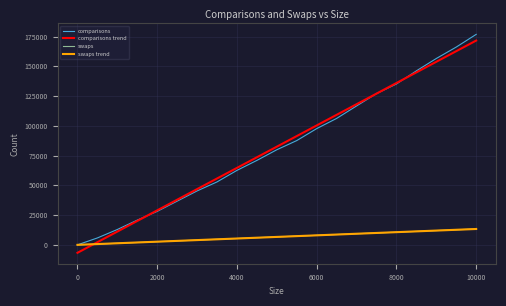

What is the minimum value for comparisons trend?

-6676.6